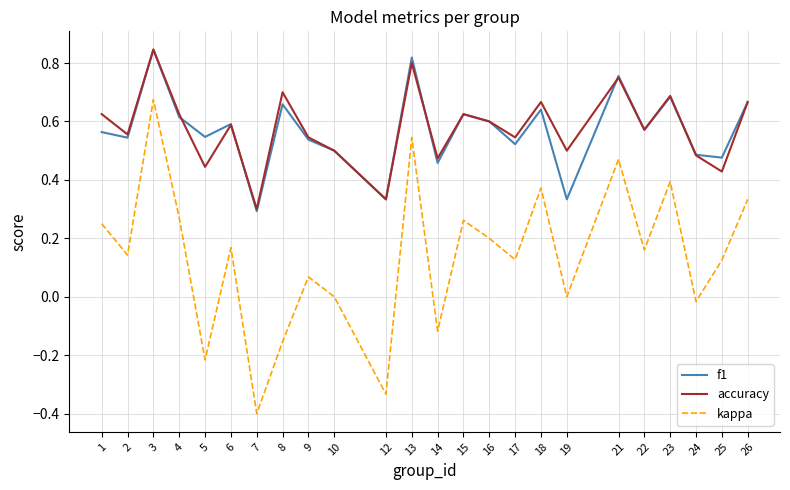

How many interior local valleys does the accuracy series have?

9